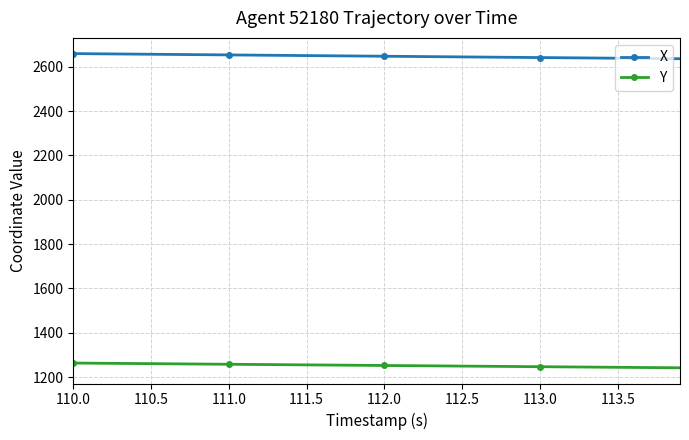

What is the greatest value displayed?

2659.0